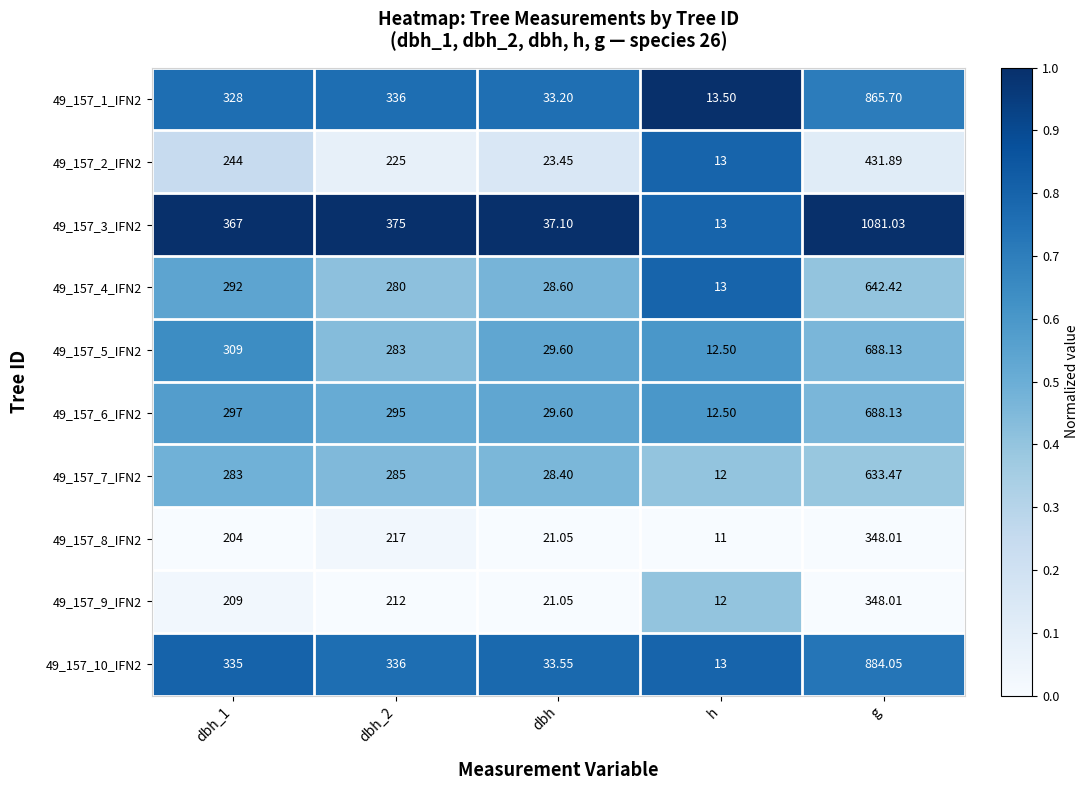

Which label corresponds to the largest value in the chart?

g